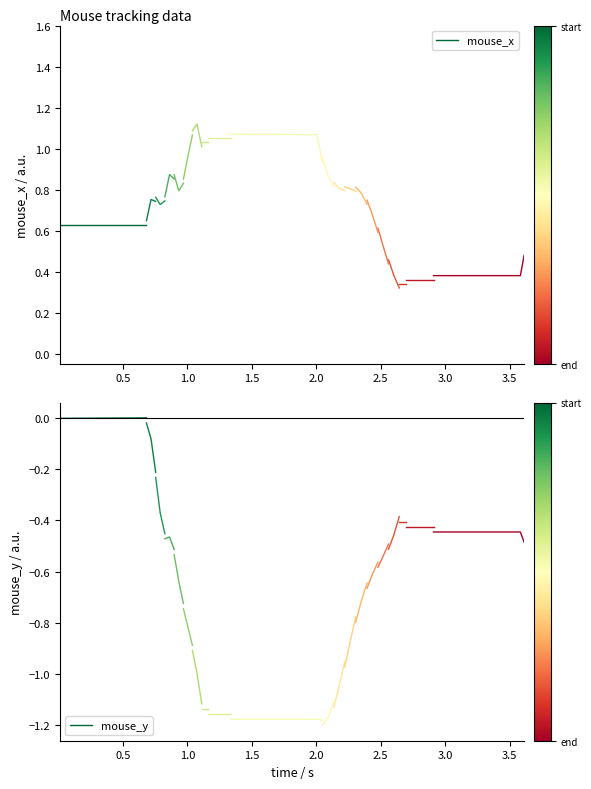

At which label is mouse_y closest to 0?

0.5